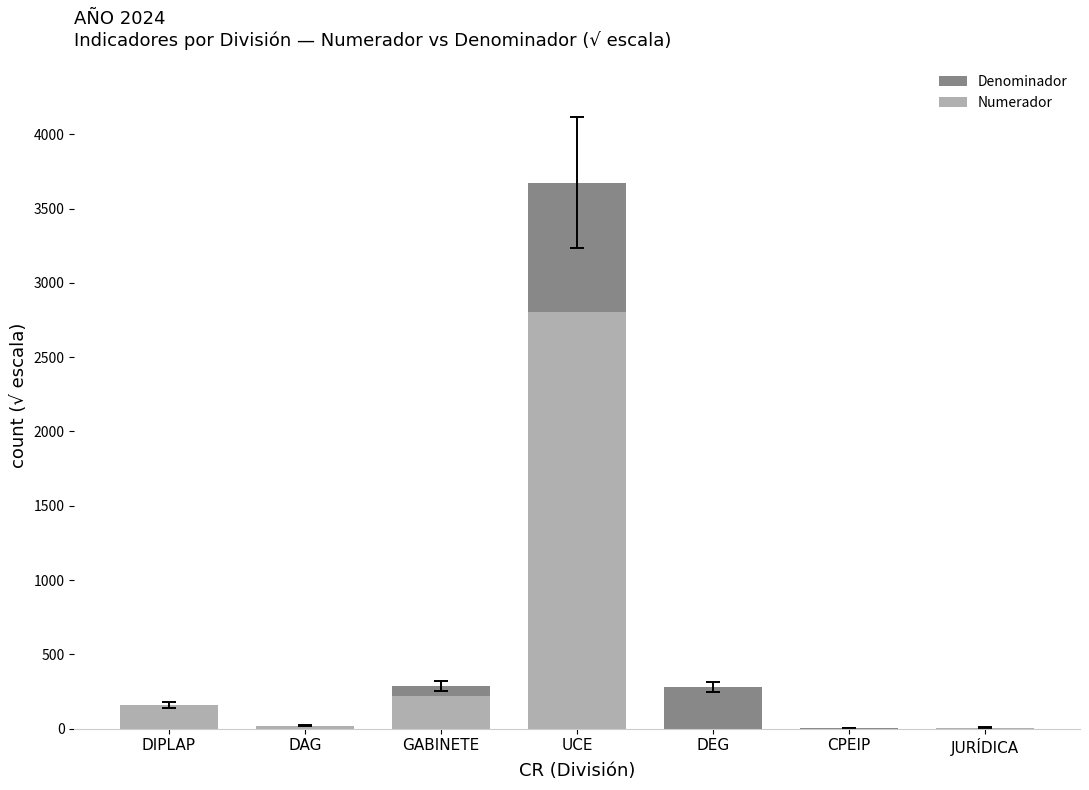

List the labels in order of Numerador value, largest first.

UCE, GABINETE, DIPLAP, DAG, JURÍDICA, DEG, CPEIP